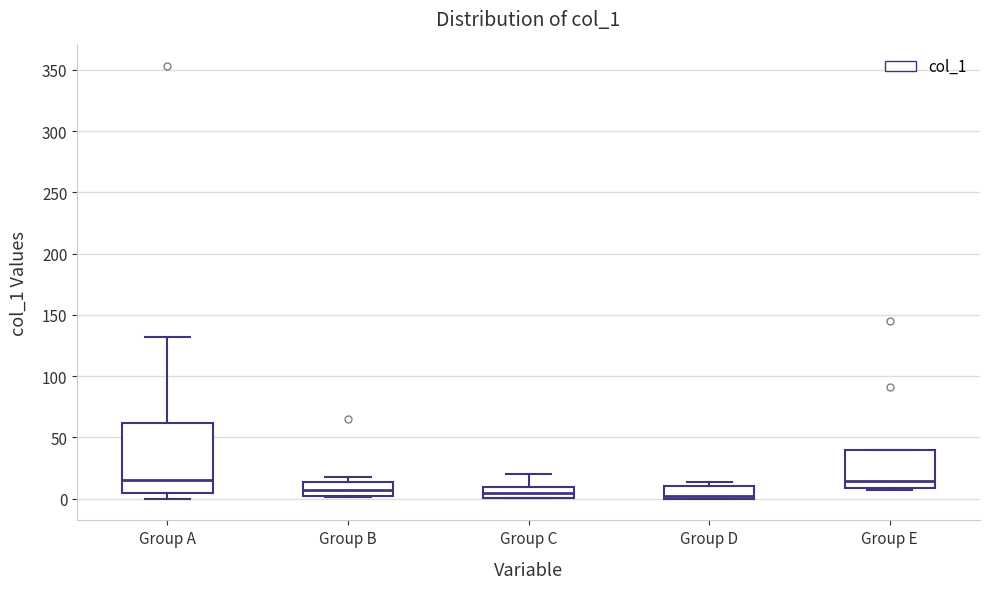

Reading left to right, read every box against the y-axis: the position of its median line, the range the box covers, and the ends of its whiskers. The values are not printed on the chart, so give them approximately, as read against the axis.

Group A: median 15, box 5 to 60, whiskers 0 to 130
Group B: median 5, box 0 to 15, whiskers 0 to 20
Group C: median 5, box 0 to 10, whiskers 0 to 20
Group D: median 0 (just above the box's lower edge), box 0 to 10, whiskers 0 to 15
Group E: median 15, box 10 to 40, whiskers 5 to 40